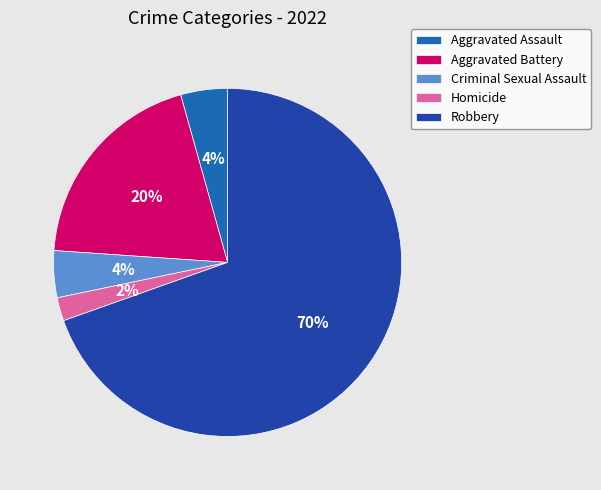

Which has a higher value, Aggravated Battery or Homicide?

Aggravated Battery